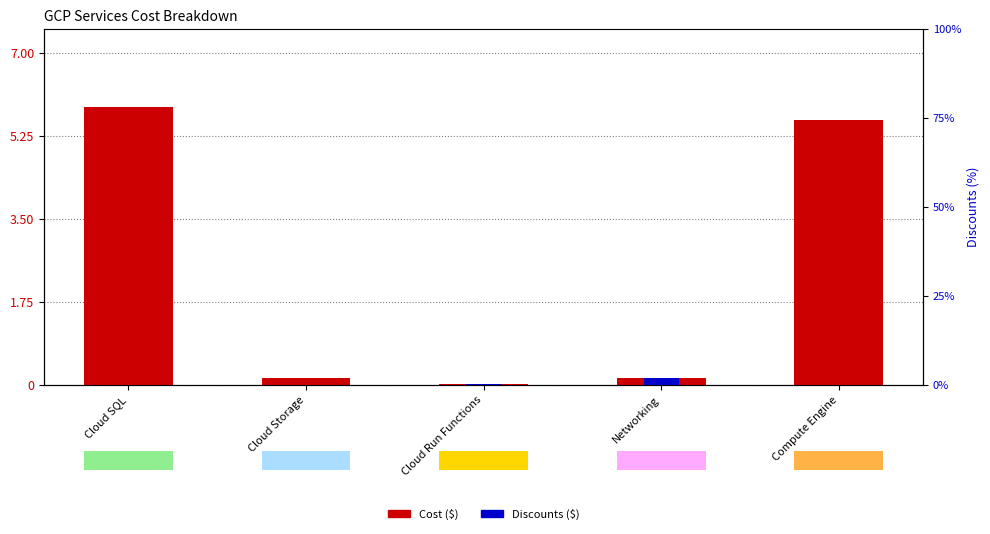

What is the label of the 5th bar from the left?

Compute Engine